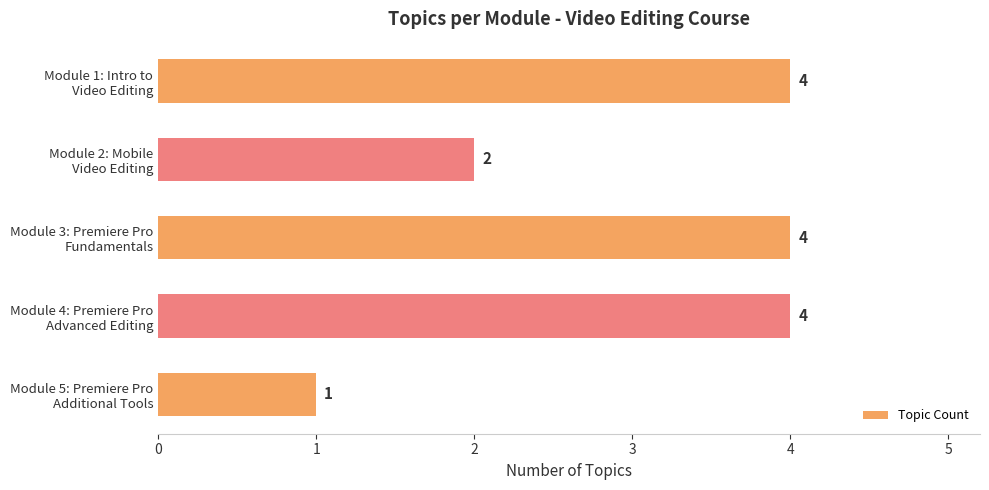

How many values are between 2 and 4?

4